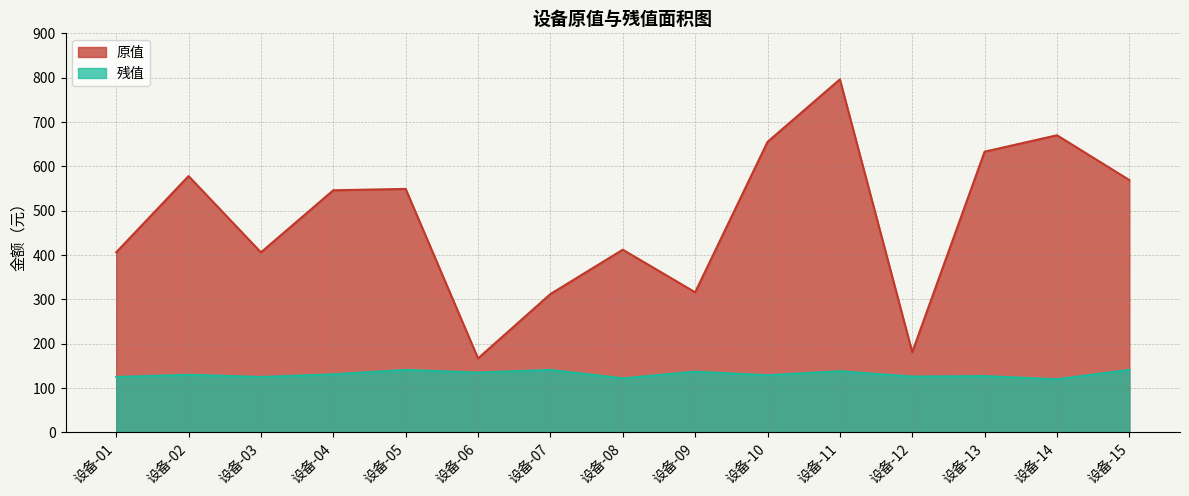

List the series in order of their overall mean, highest first.

原值, 残值